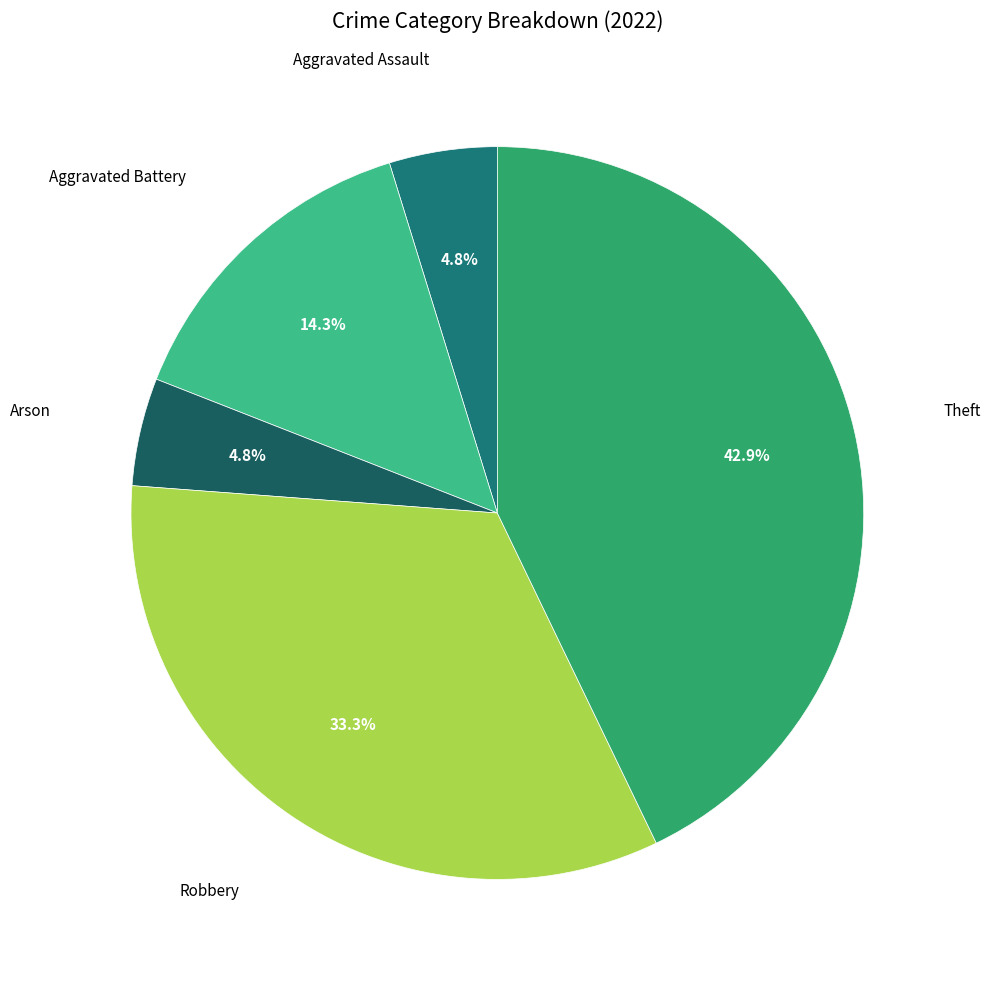

To the nearest percent, what is the average slice percentage?

20%